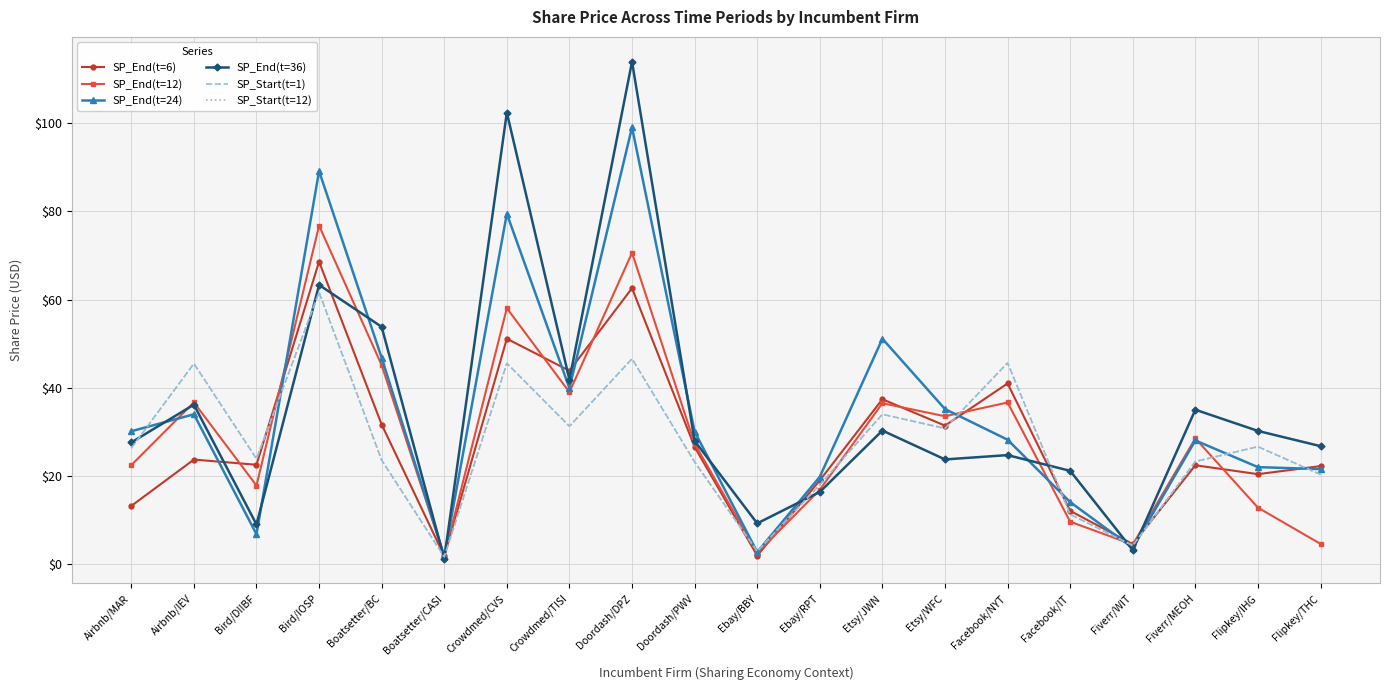

The SP_End(t=6) series shows 68.6 at Bird/IOSP. True or false?

True